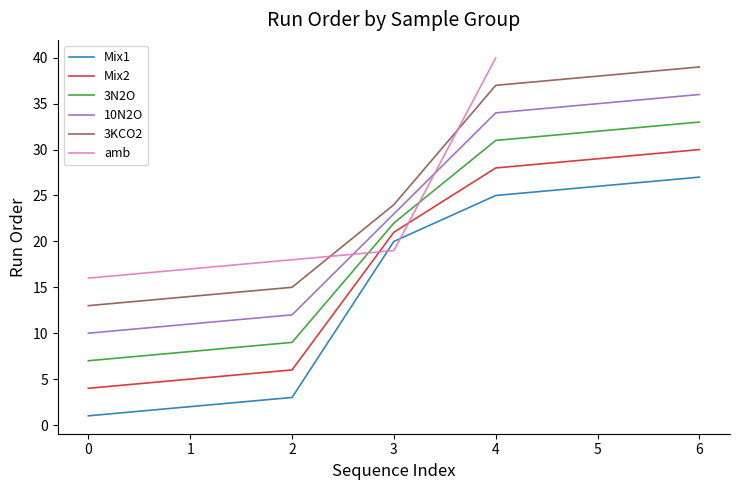

What is the difference between the Mix2 values at 2 and 3?

15